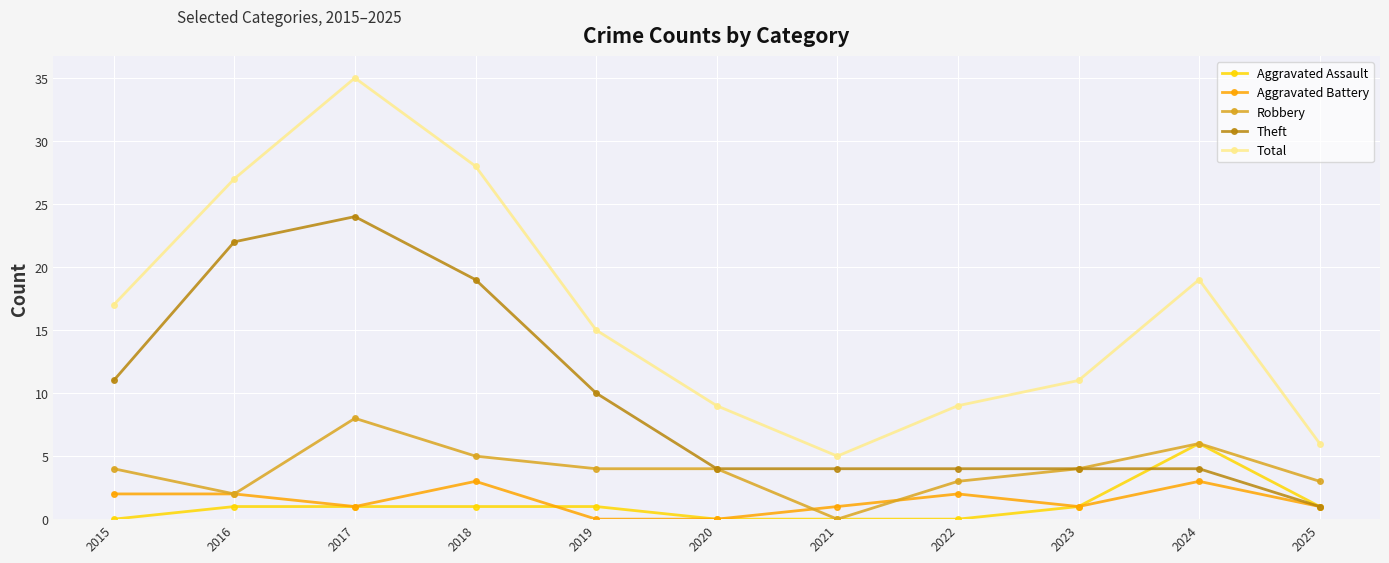

Reading right to left, what are all the values shown in this chart?

Aggravated Assault: 1	6	1	0	0	0	1	1	1	1	0
Aggravated Battery: 1	3	1	2	1	0	0	3	1	2	2
Robbery: 3	6	4	3	0	4	4	5	8	2	4
Theft: 1	4	4	4	4	4	10	19	24	22	11
Total: 6	19	11	9	5	9	15	28	35	27	17